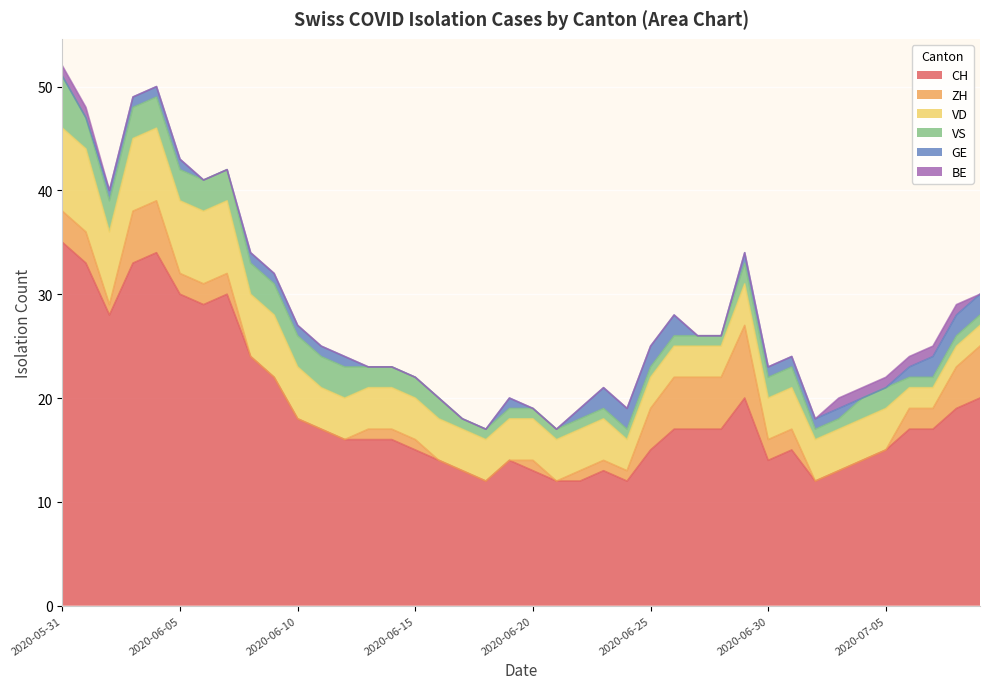

Between 2020-06-24 and 2020-06-21, which is larger?

2020-06-24